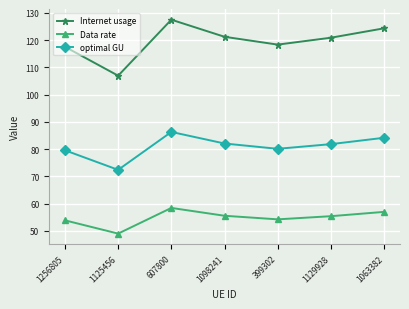

Is the value of optimal GU at 1098241 greater than the value of Internet usage at 1256805?

No